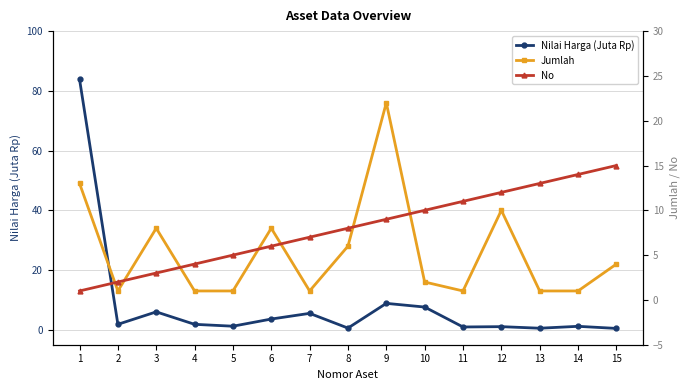

Reading right to left, extract all data points from this chart.

Nilai Harga (Juta Rp): 0.5	1.2	0.5	1.1	0.9	7.6	8.8	0.6	5.5	3.6	1.2	1.8	6.0	1.8	83.8
Jumlah: 4.0	1.0	1.0	10.0	1.0	2.0	22.0	6.0	1.0	8.0	1.0	1.0	8.0	1.0	13.0
No: 15.0	14.0	13.0	12.0	11.0	10.0	9.0	8.0	7.0	6.0	5.0	4.0	3.0	2.0	1.0